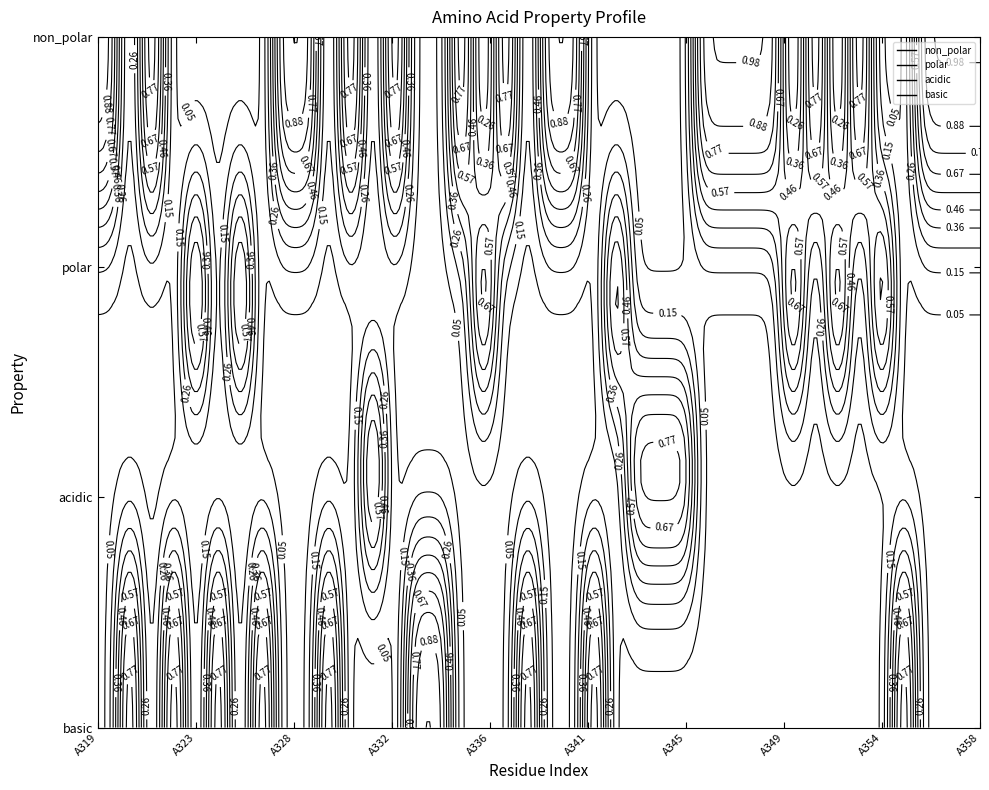

What is the sum of all basic values?

10